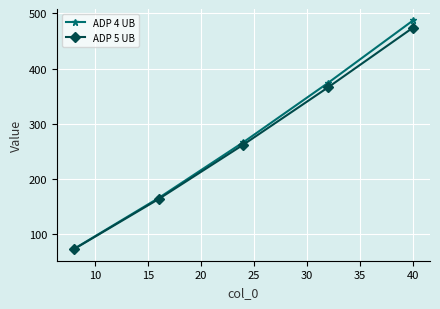

What is the minimum value shown in the chart?

72.7